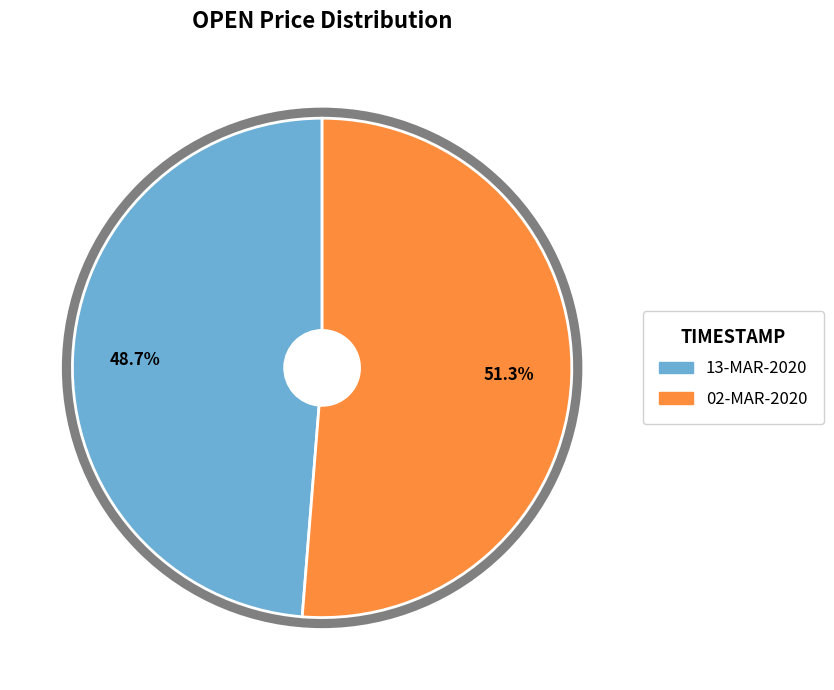

Which has a higher value, 13-MAR-2020 or 02-MAR-2020?

02-MAR-2020